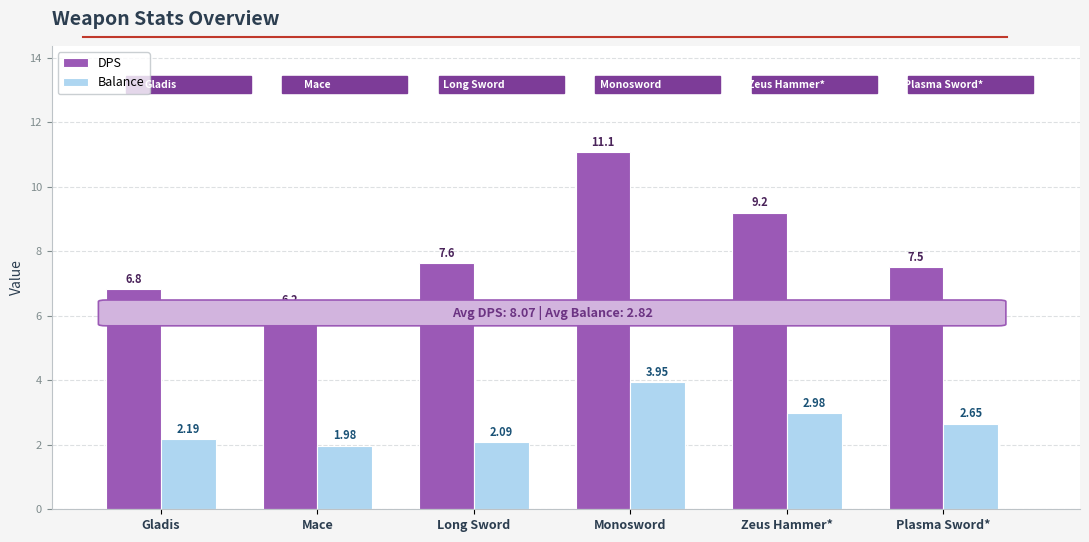

What is the label of the 1st bar from the left?

Gladis